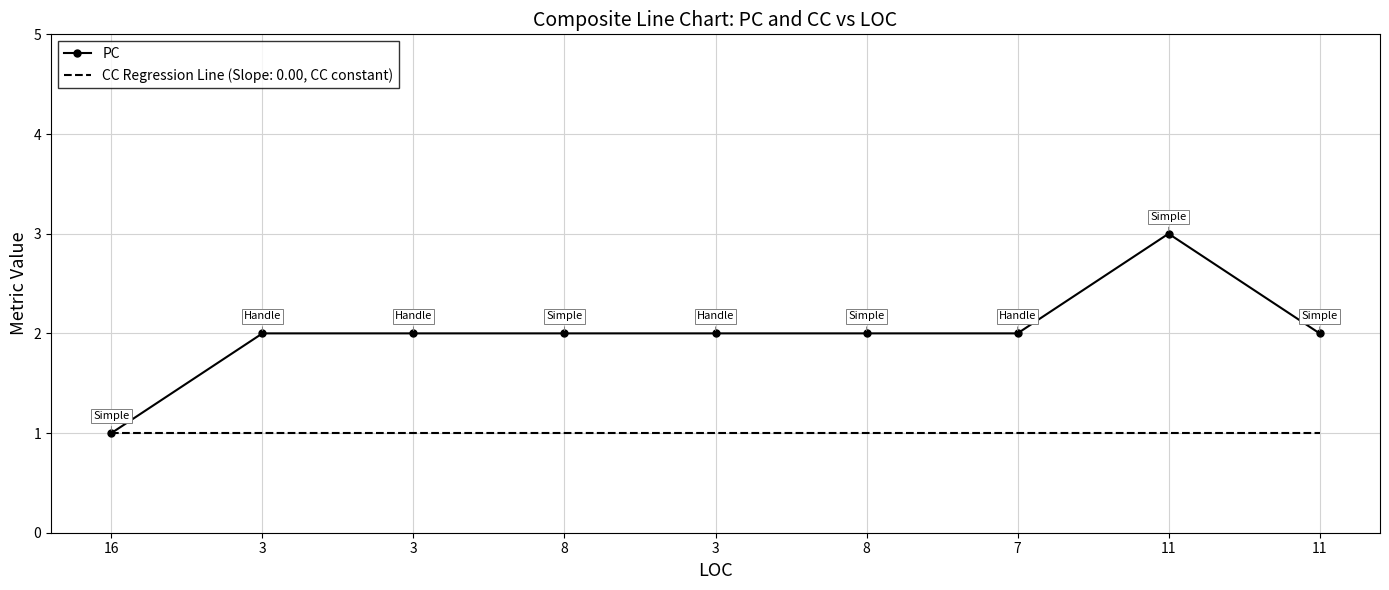

Rank the categories by value from highest to lowest.

11, 3, 3, 8, 3, 8, 7, 11, 16